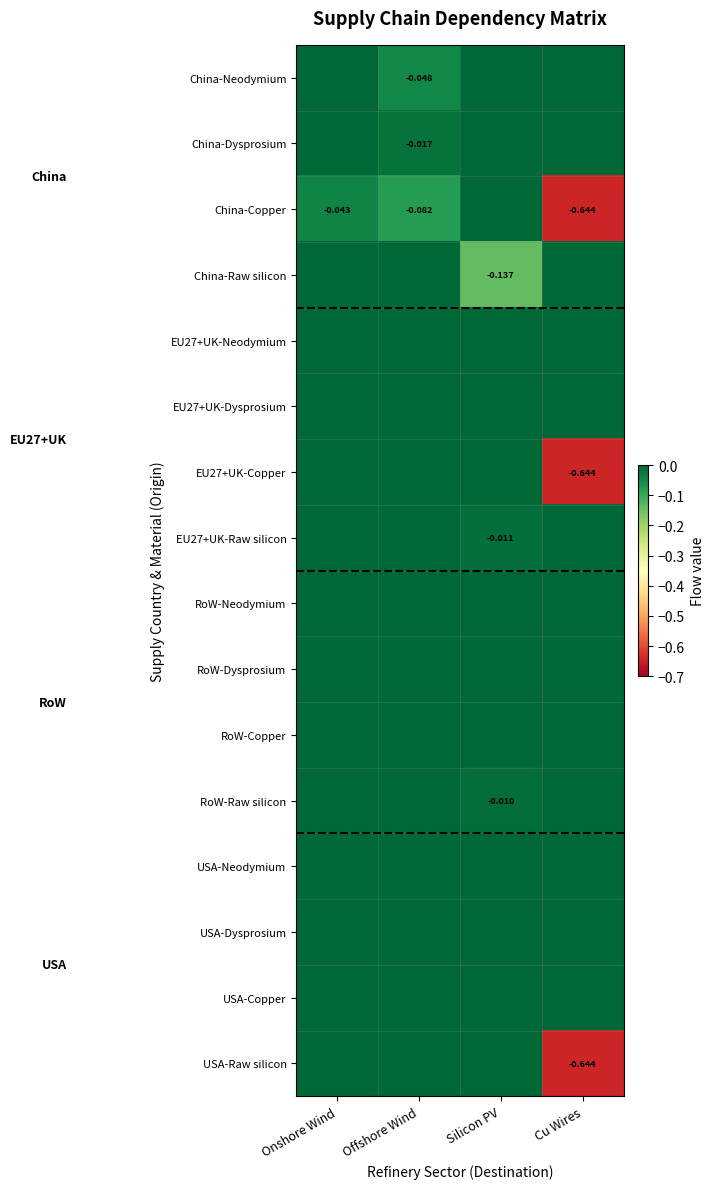

Which series changed the most between Silicon PV and Cu Wires?

China-Copper